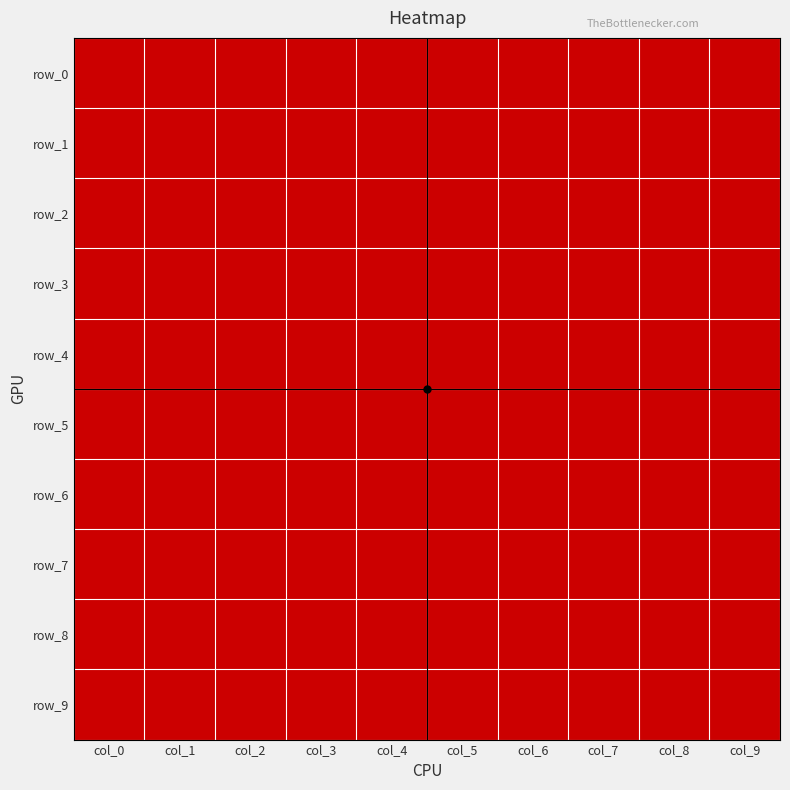

Where is row_7 nearest to the value 0?

col_0